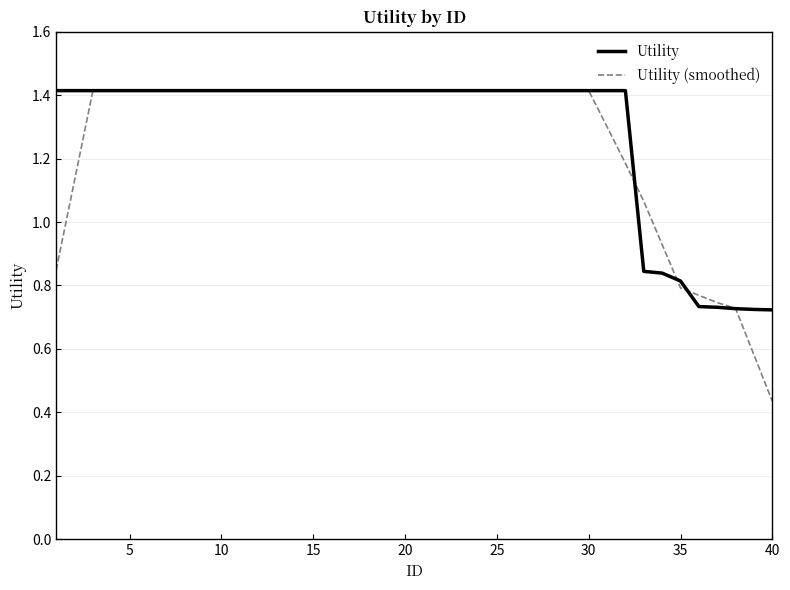

After their last crossing, which series has the higher values: Utility or Utility (smoothed)?

Utility